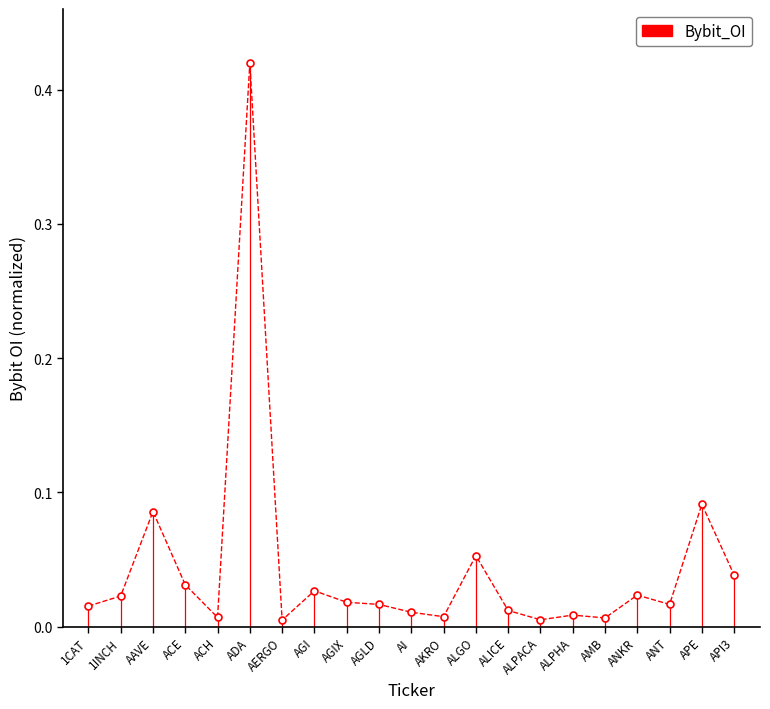

The value at API3 is 0.1. True or false?

False